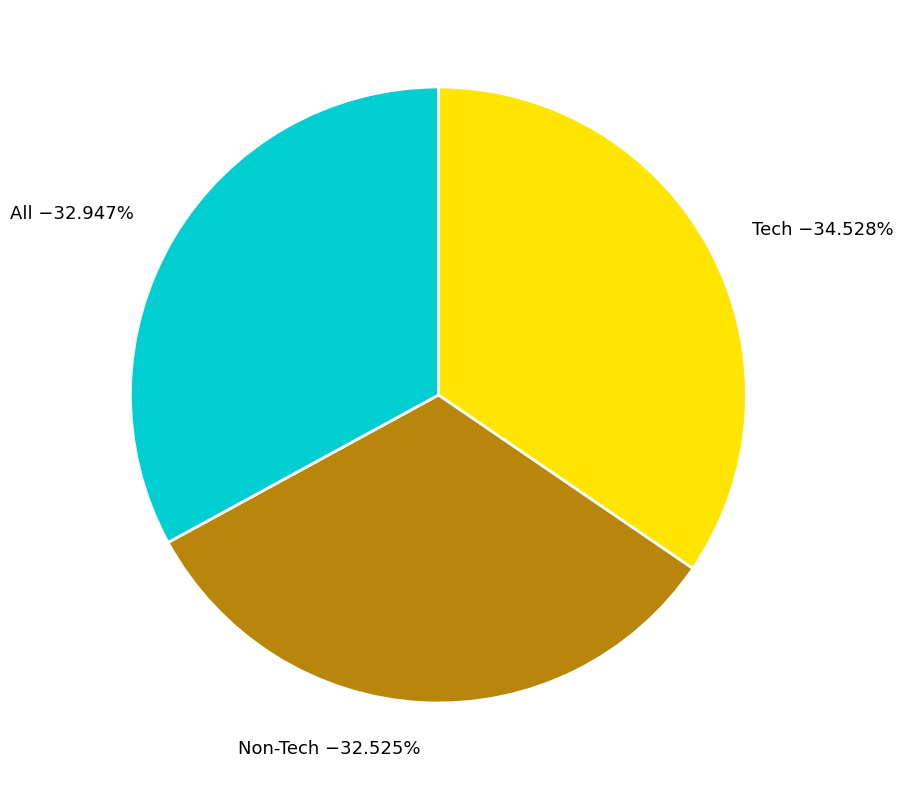

Is there any slice that represents more than half of the pie?

No